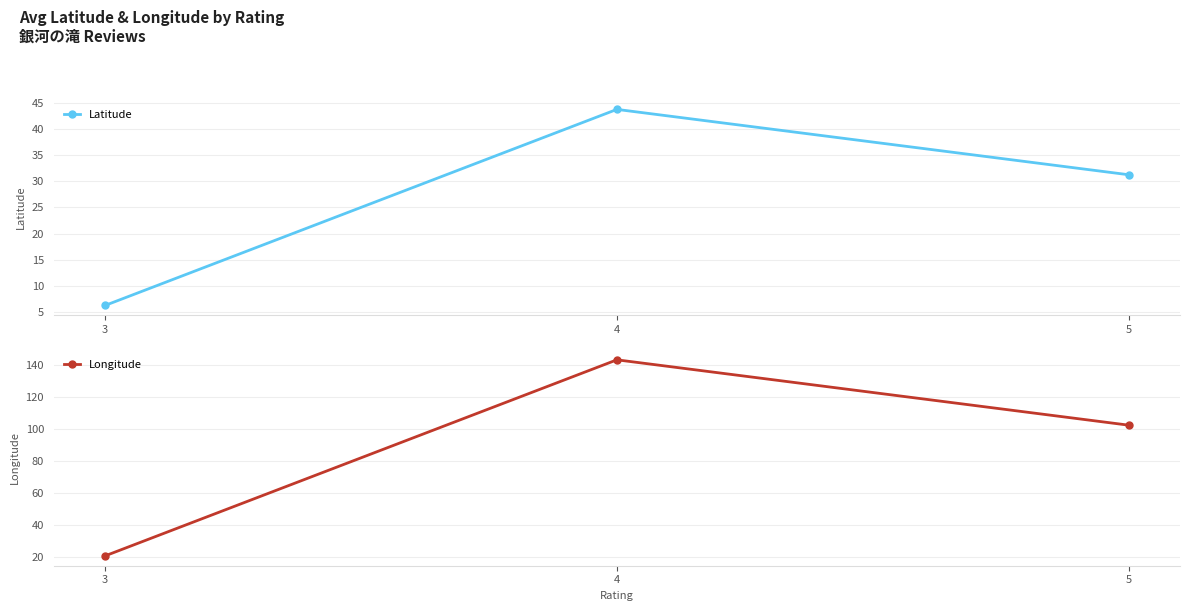

How many lines are shown in the chart?

2